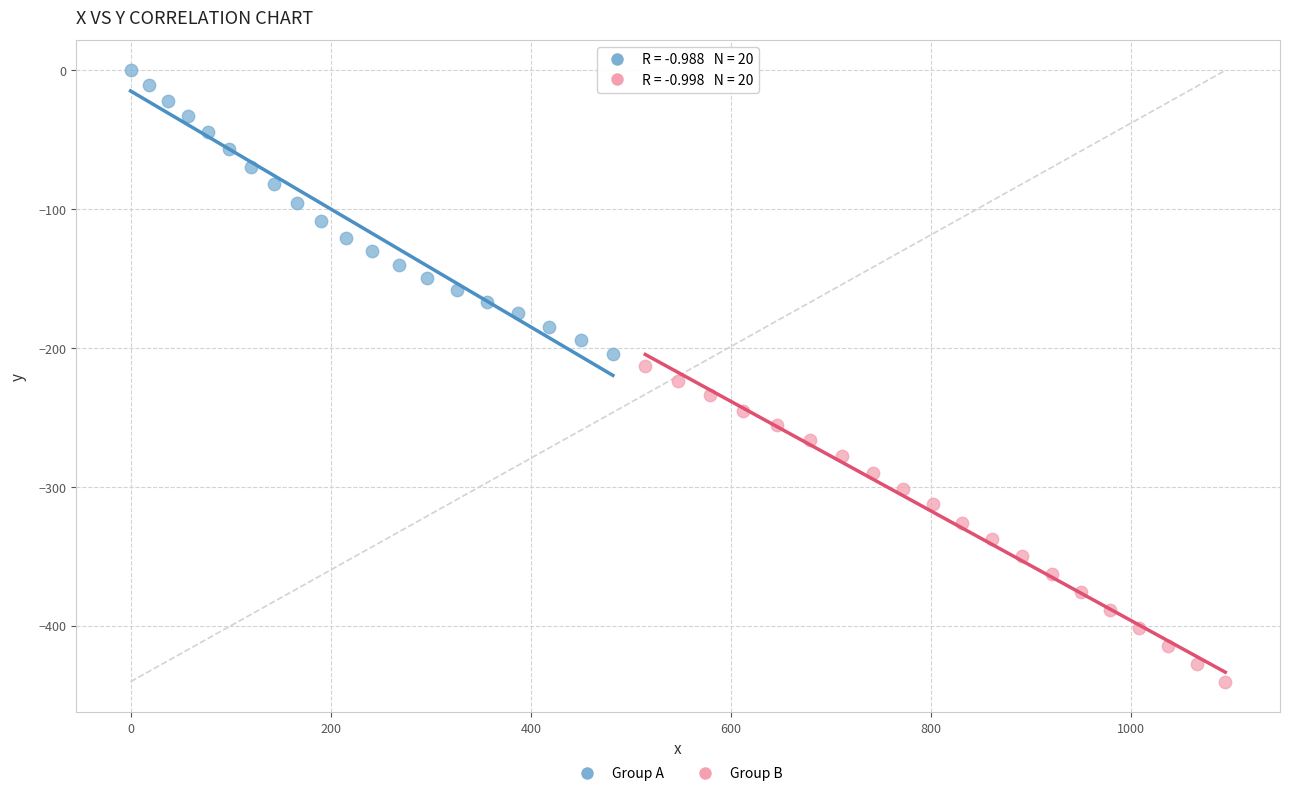

Which series has the largest Y range (max minus min)?

Group B